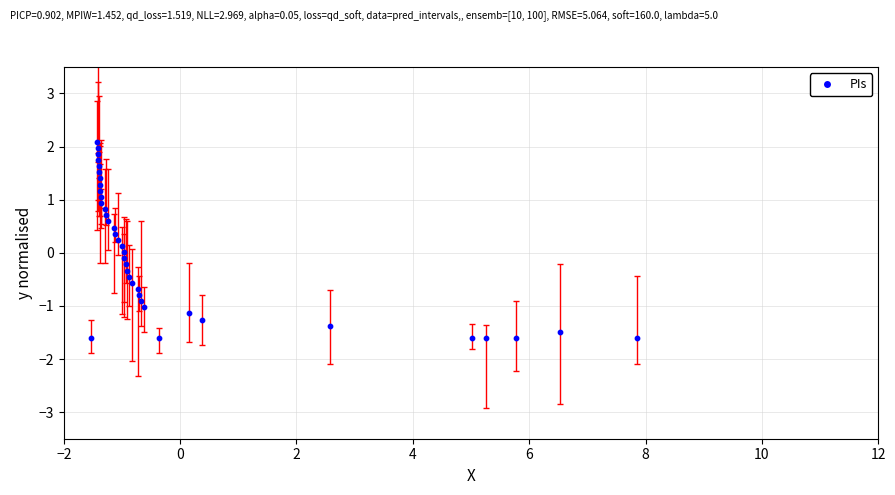

What is the range of Y values (max minus min)?

3.7